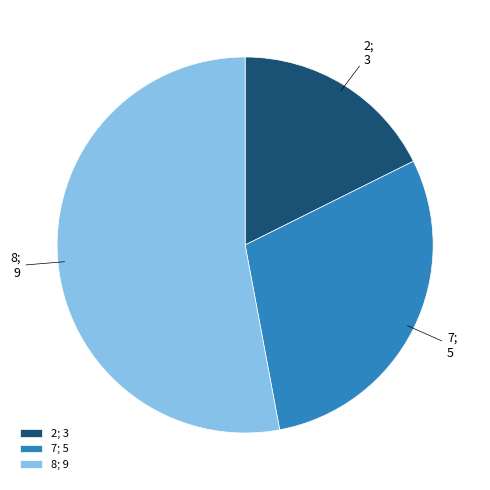

Which category accounts for the majority?

8